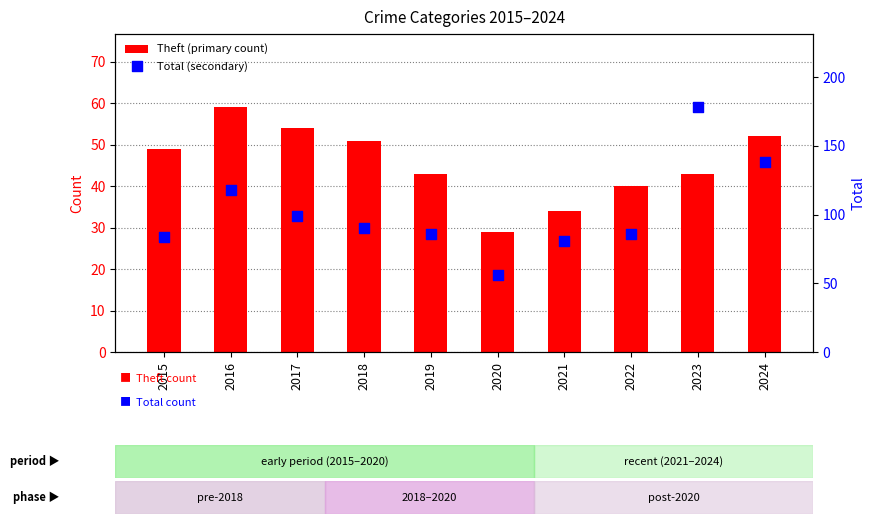

What are all the series names shown in the legend?

Theft (primary count), Total (secondary)